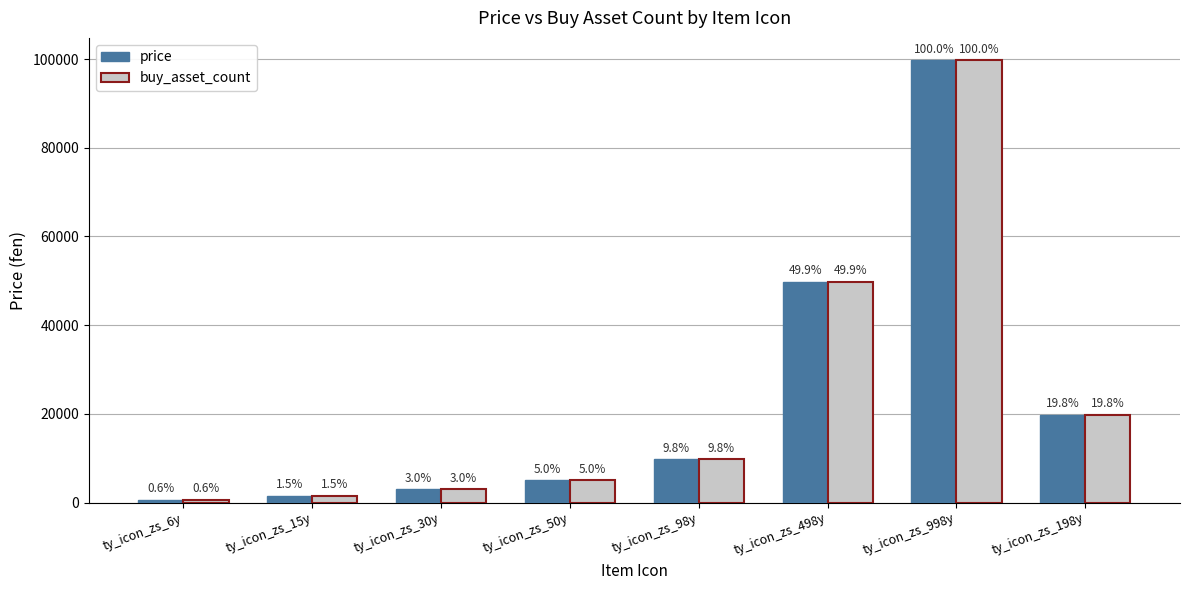

How many bars are there in total?

16